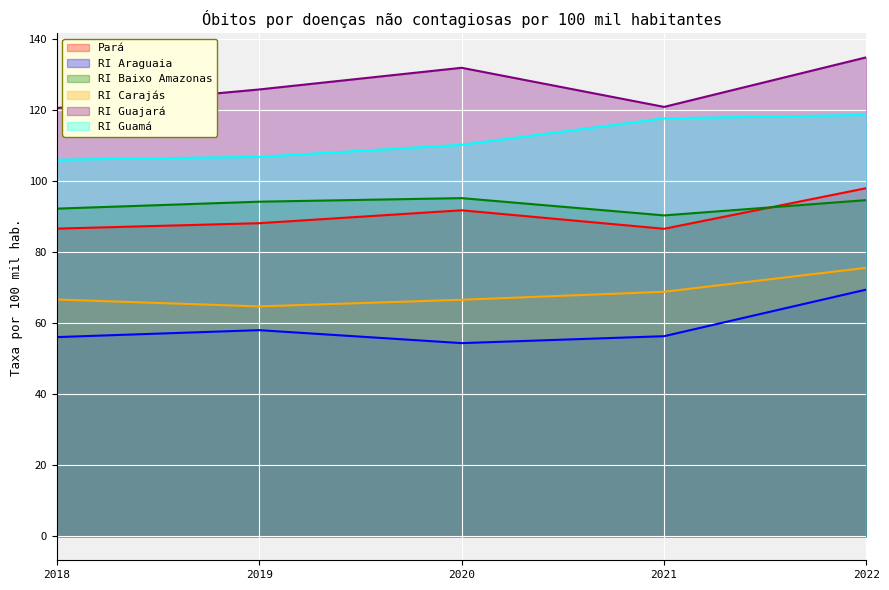

What is the maximum value for Pará?

98.1